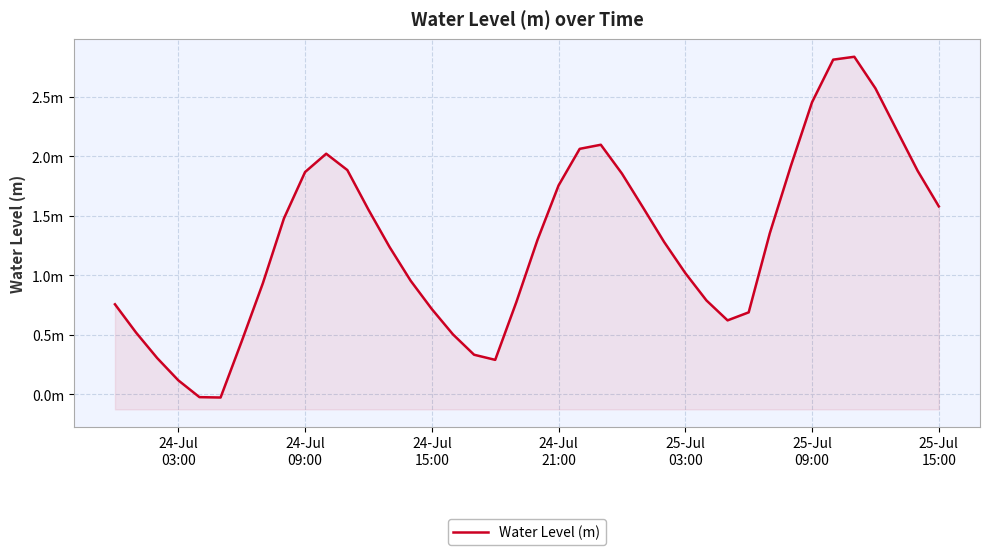

Reading left to right, transcribe all the data shown in this chart.

0.8	0.5	0.3	0.1	-0.0	-0.0	0.4	0.9	1.5	1.9	2.0	1.9	1.6	1.2	1.0	0.7	0.5	0.3	0.3	0.8	1.3	1.8	2.1	2.1	1.9	1.6	1.3	1.0	0.8	0.6	0.7	1.4	1.9	2.5	2.8	2.8	2.6	2.2	1.9	1.6